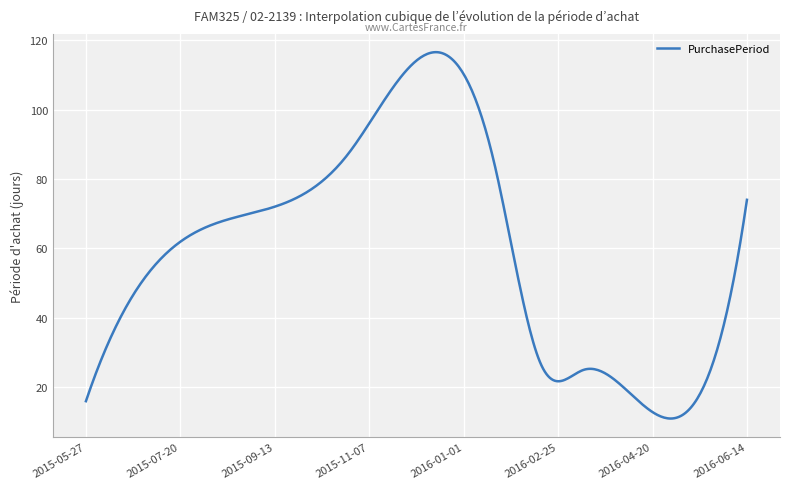

What is the difference between the maximum and minimum values?

105.5